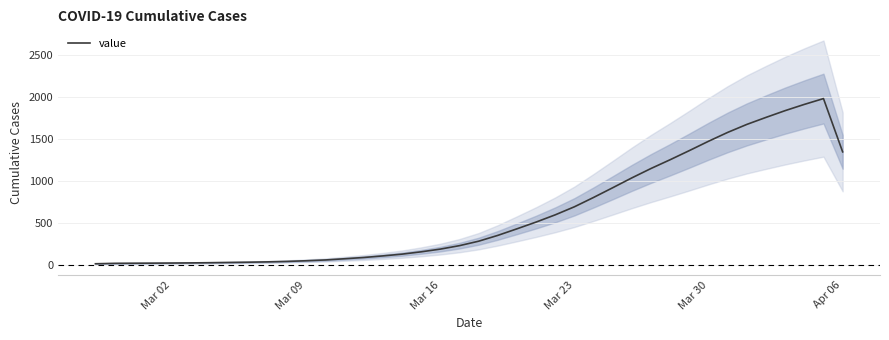

What is the highest value of the value series?

1979.3